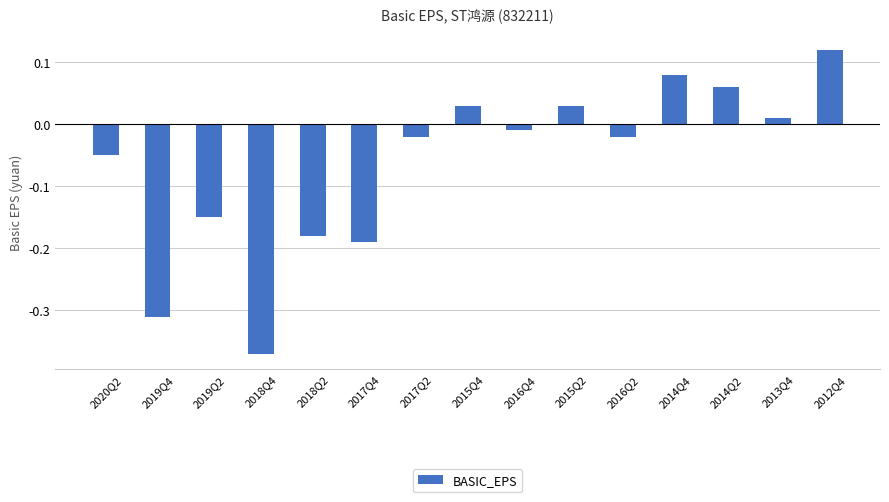

Which has a higher value, 2015Q2 or 2019Q2?

2015Q2